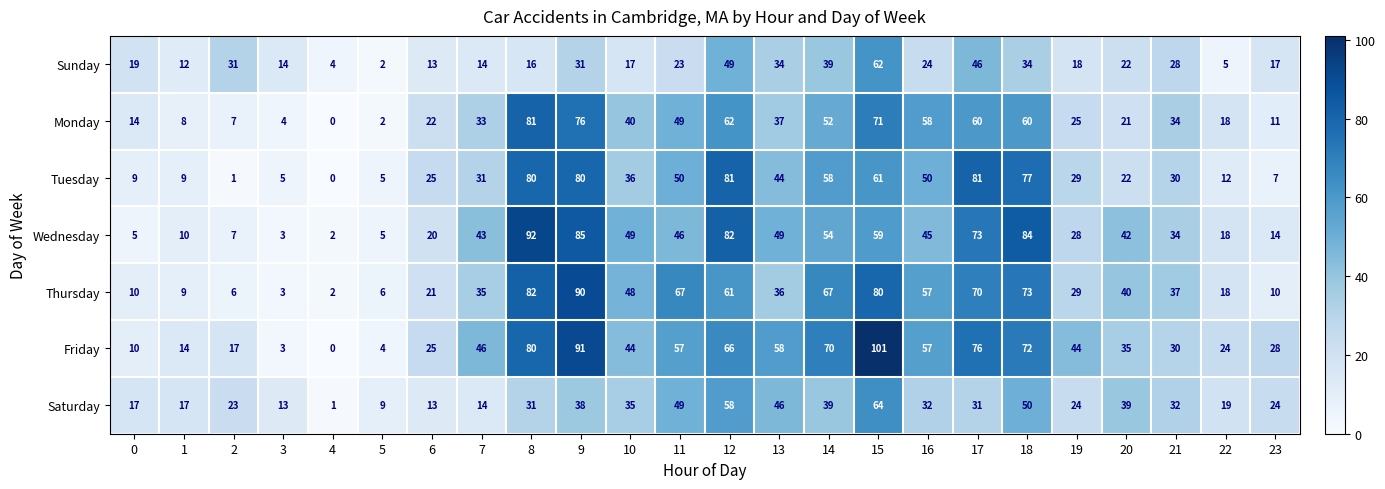

Which category has the highest value across all series?

15